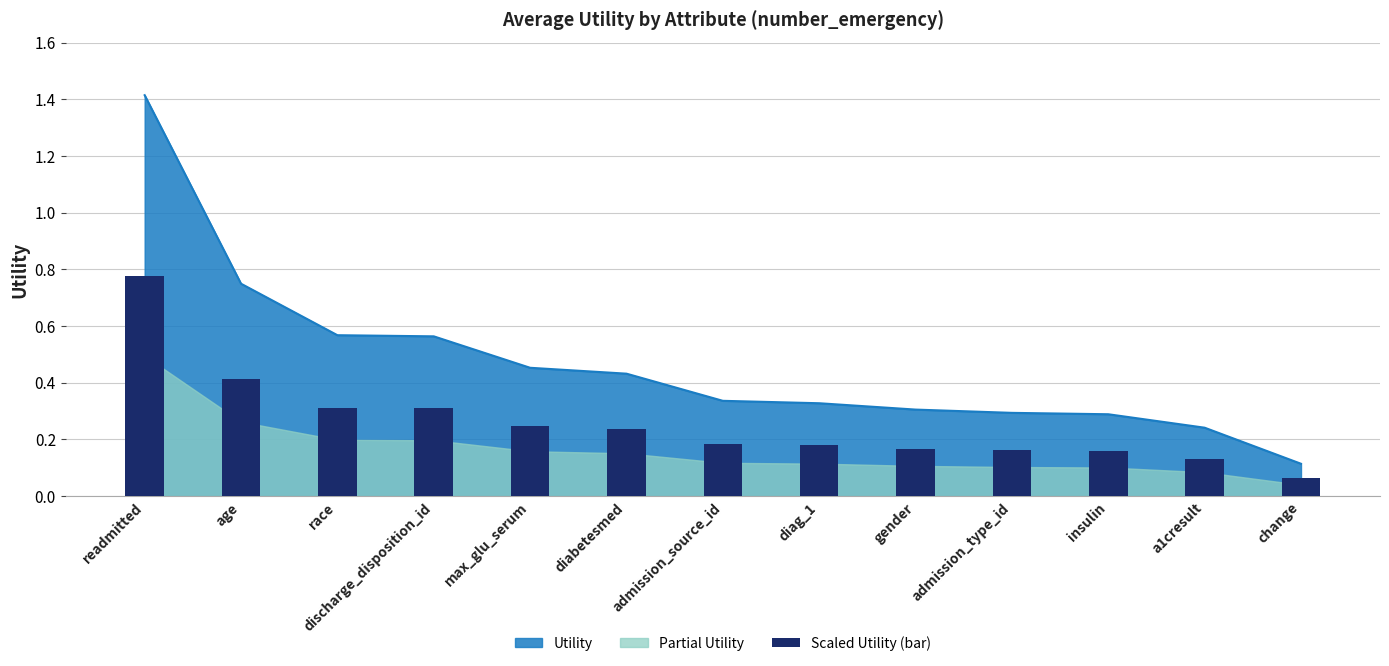

Is it true that the value at admission_source_id is 0.2?

True